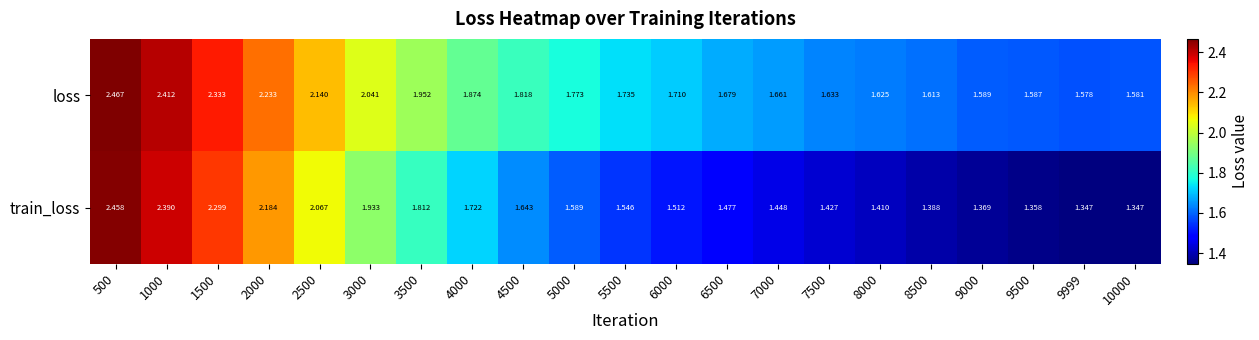

Which series has the largest total across all categories?

loss